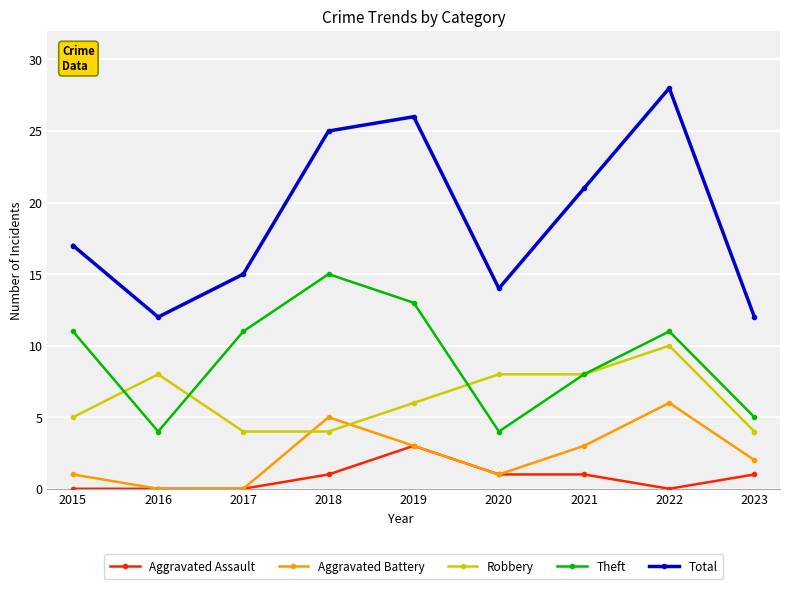

Where is the first local minimum for Theft?

2016